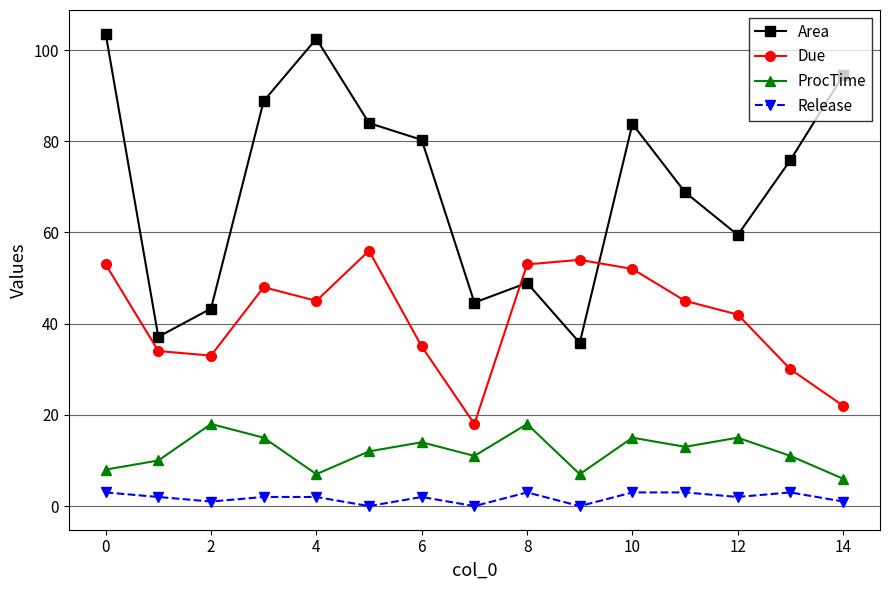

Which series has the largest range (max minus min)?

Area